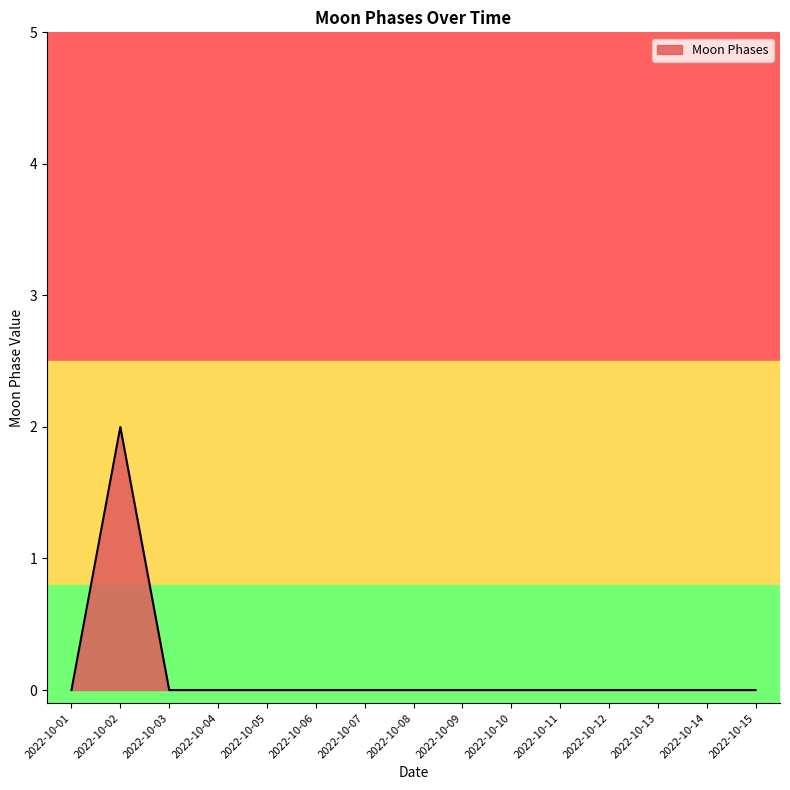

What is the sum of all values?

2